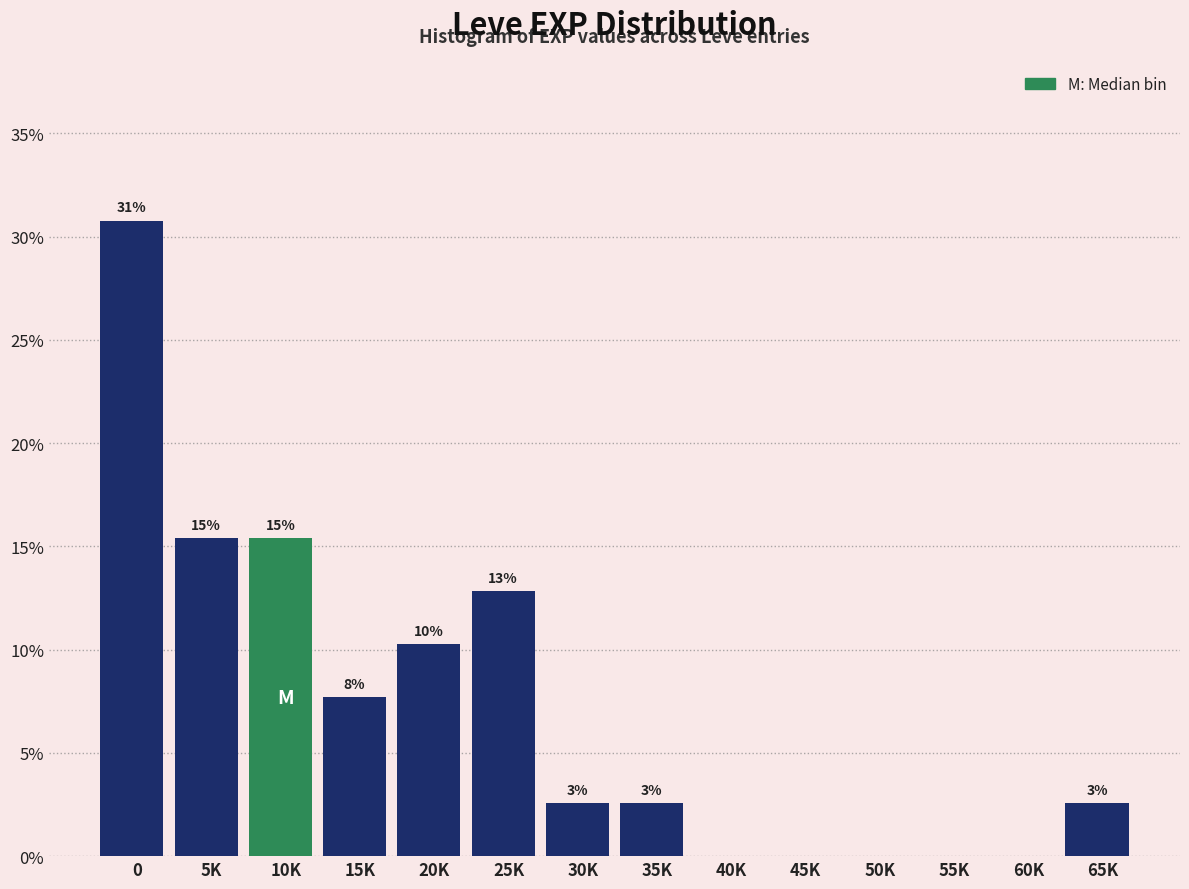

Are the bars horizontal?

No